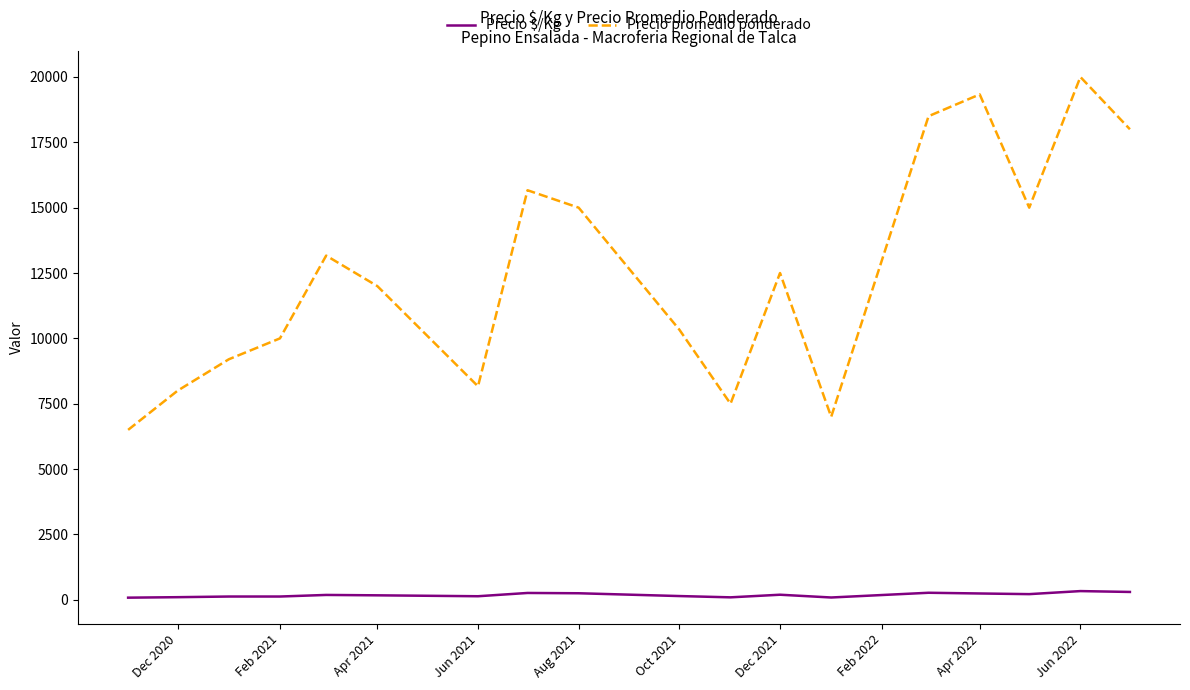

True or false: Precio $/Kg and Precio promedio ponderado intersect in this chart.

False